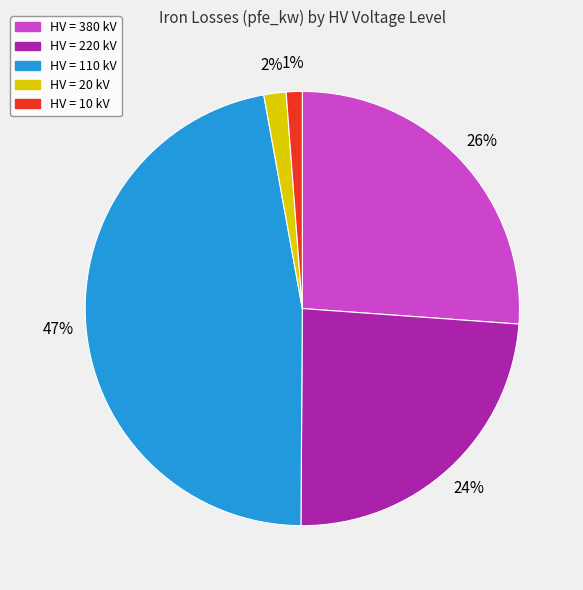

Count the number of slices in the pie.

5